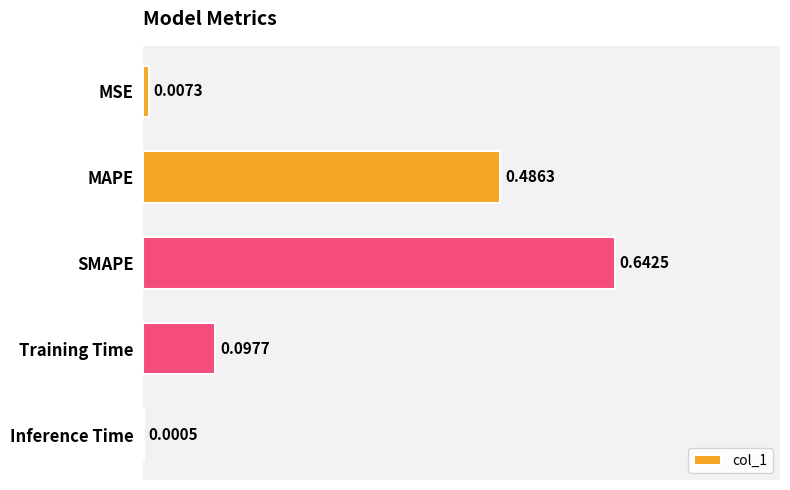

At which label is the value closest to 0?

Inference Time